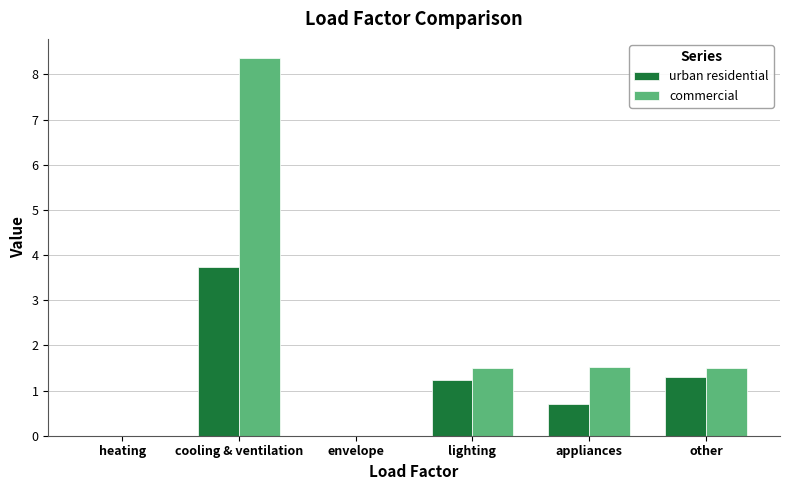

What is the sum of the urban residential values at envelope and appliances?

0.7